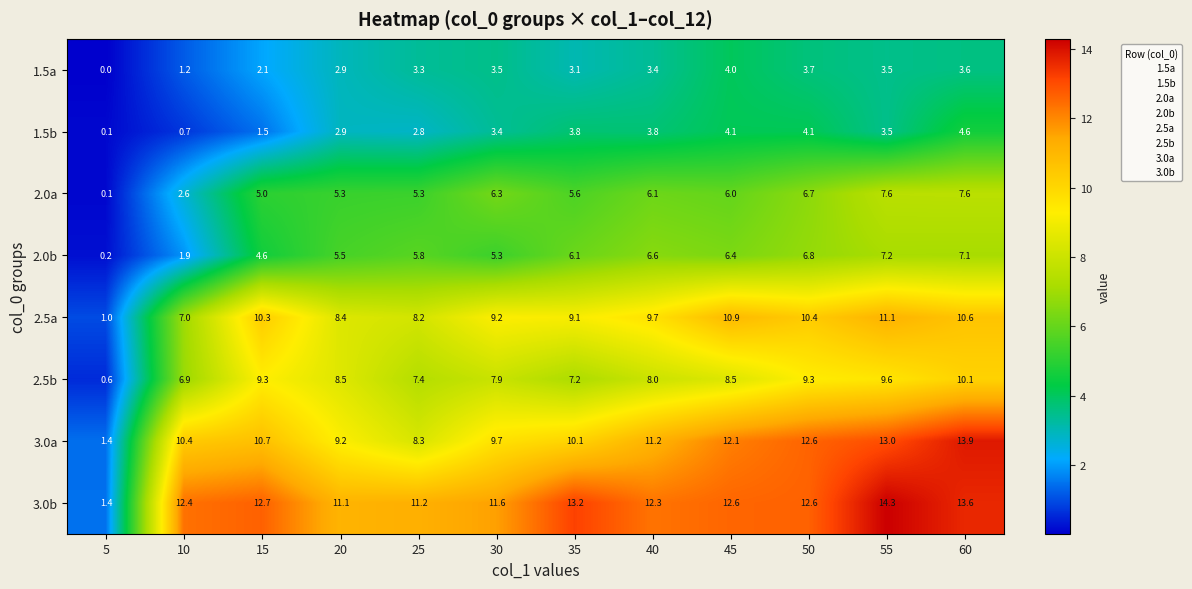

What is the sum of all 2.0b values?

63.5